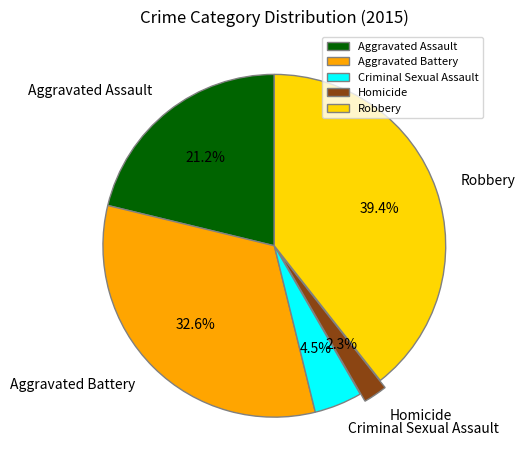

Is there a majority slice in this chart?

No